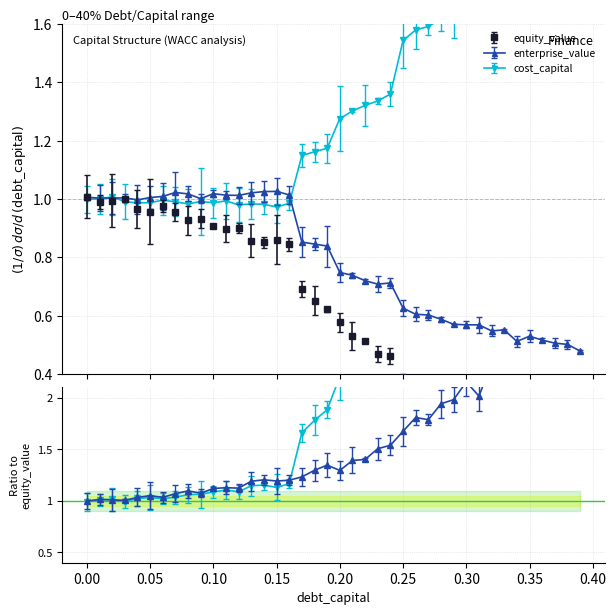

What is the label of the 30th point from the right?

0.1